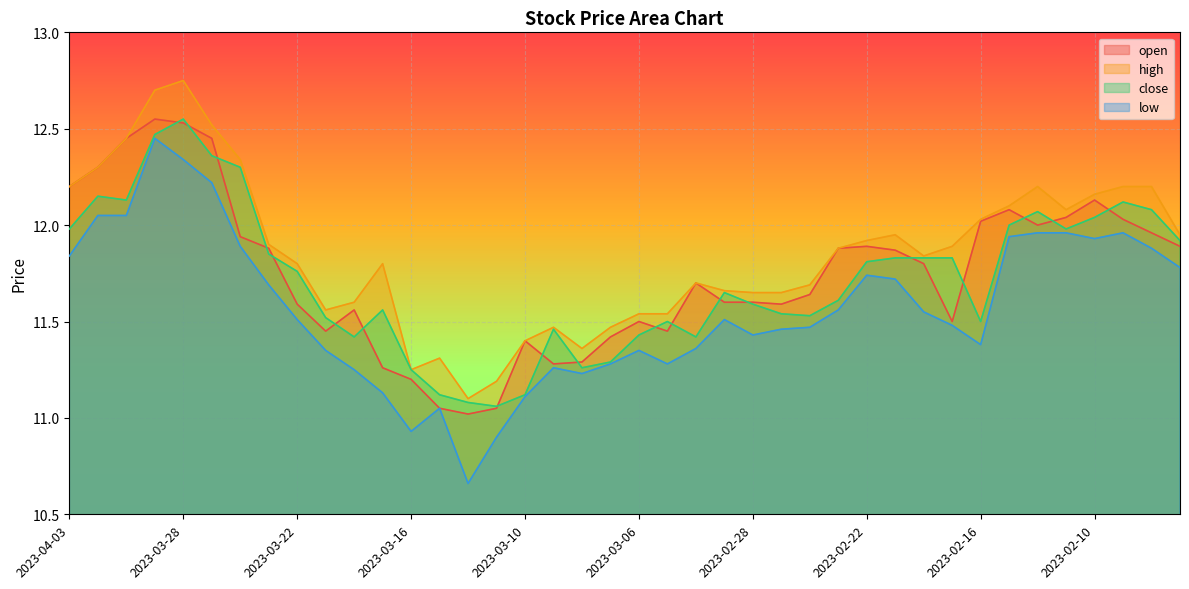

What is the smallest value displayed?

10.7